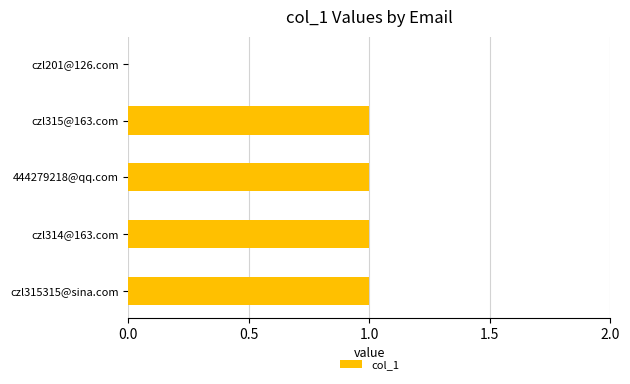

What is the ratio of the value at 444279218@qq.com to the value at czl315@163.com?

1.0